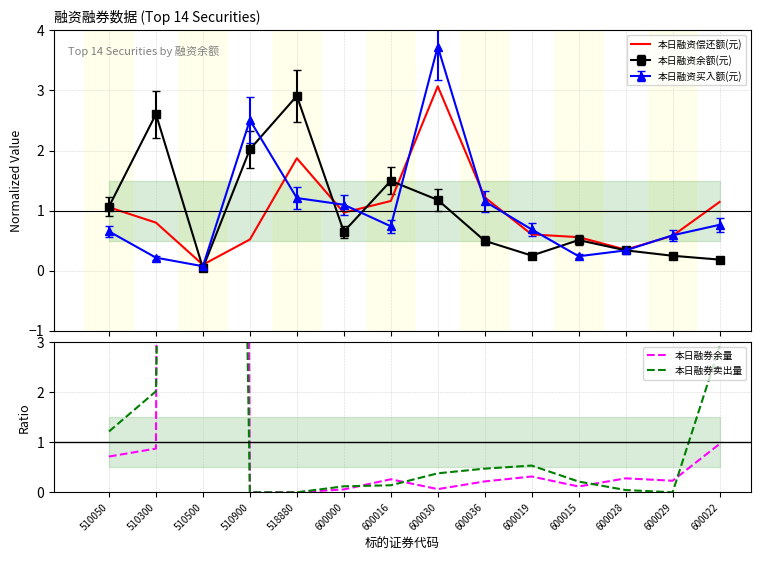

At how many categories does at least one series exceed 89?

1